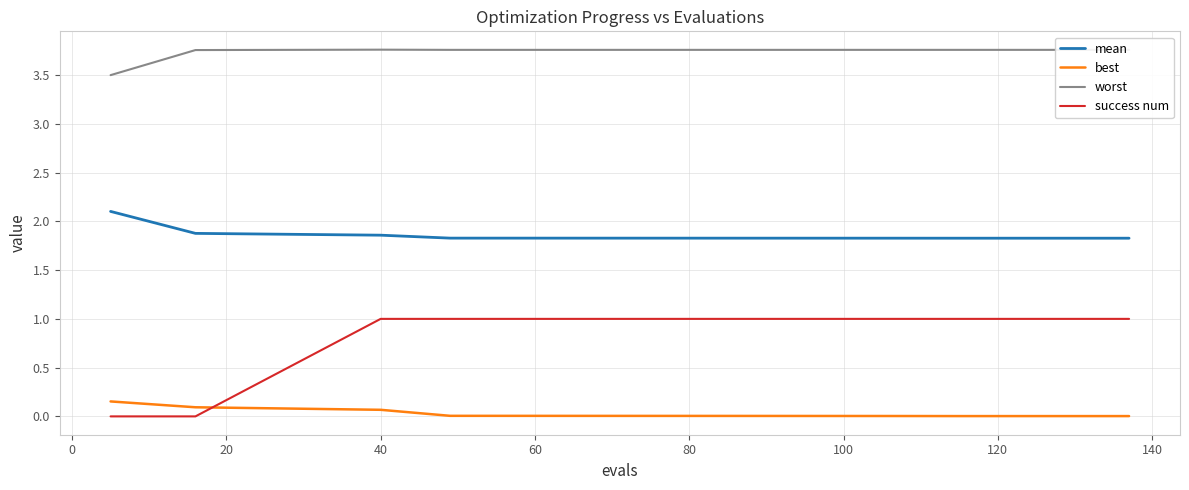

Does the chart have visible grid lines?

Yes